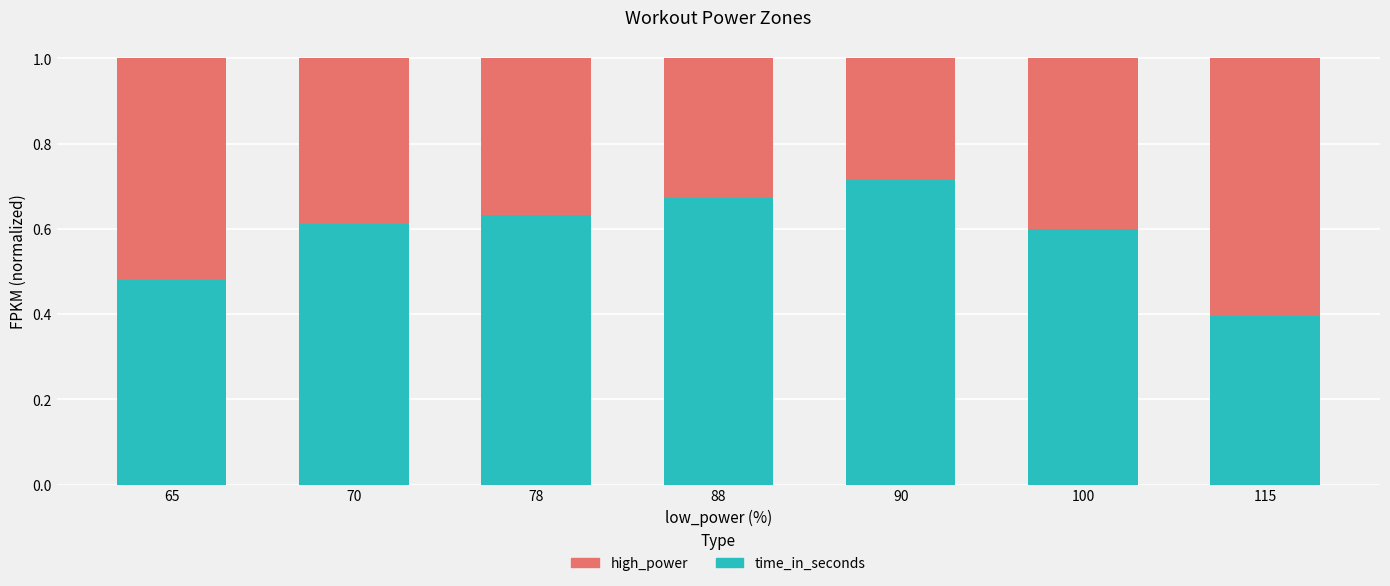

Is it true that time_in_seconds equals 1.0 at 100?

False